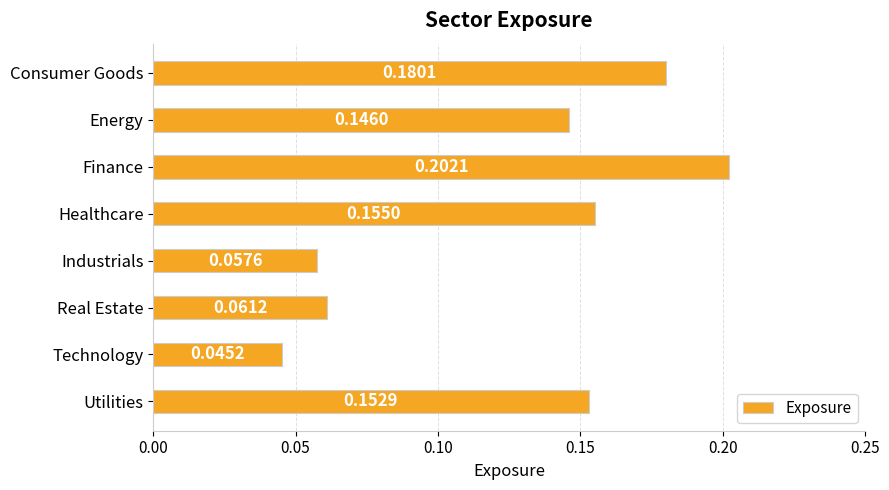

What is the change in value from Real Estate to Utilities?

+0.1